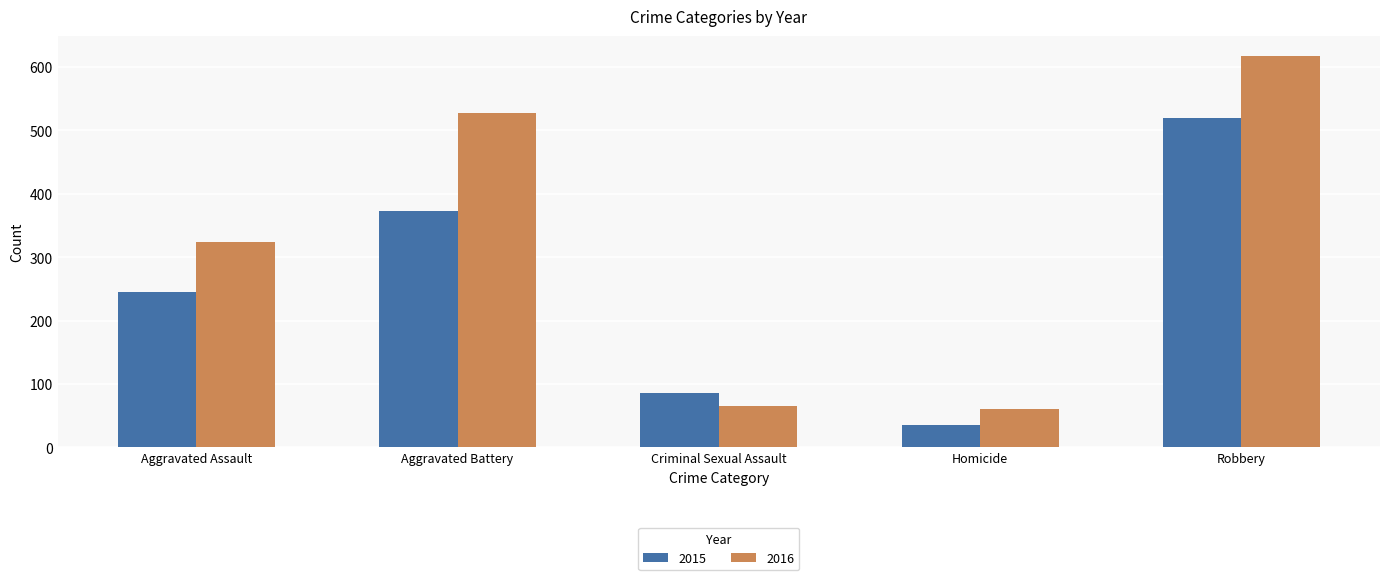

What is the difference between the maximum and minimum values in the 2016 series?

558